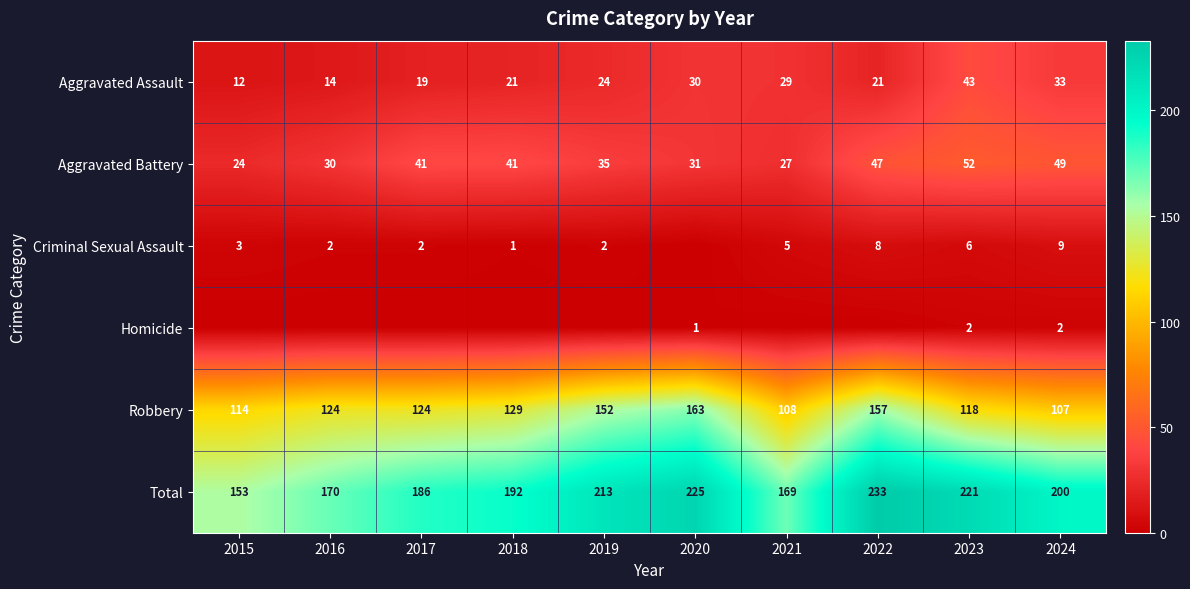

Is it true that Aggravated Battery equals 24 at 2015?

True